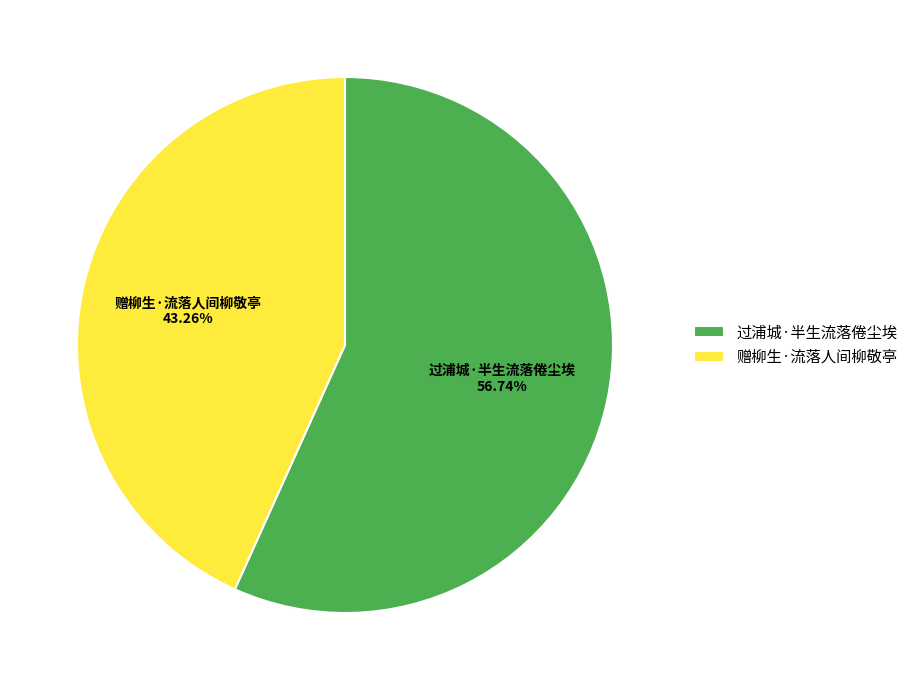

Is it true that 赠柳生·流落人间柳敬亭 is 53% of the pie?

False